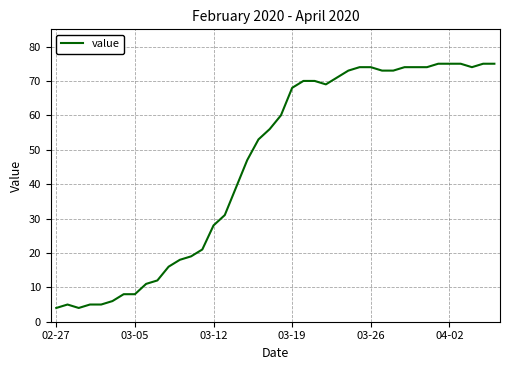

What is the minimum value shown in the chart?

4